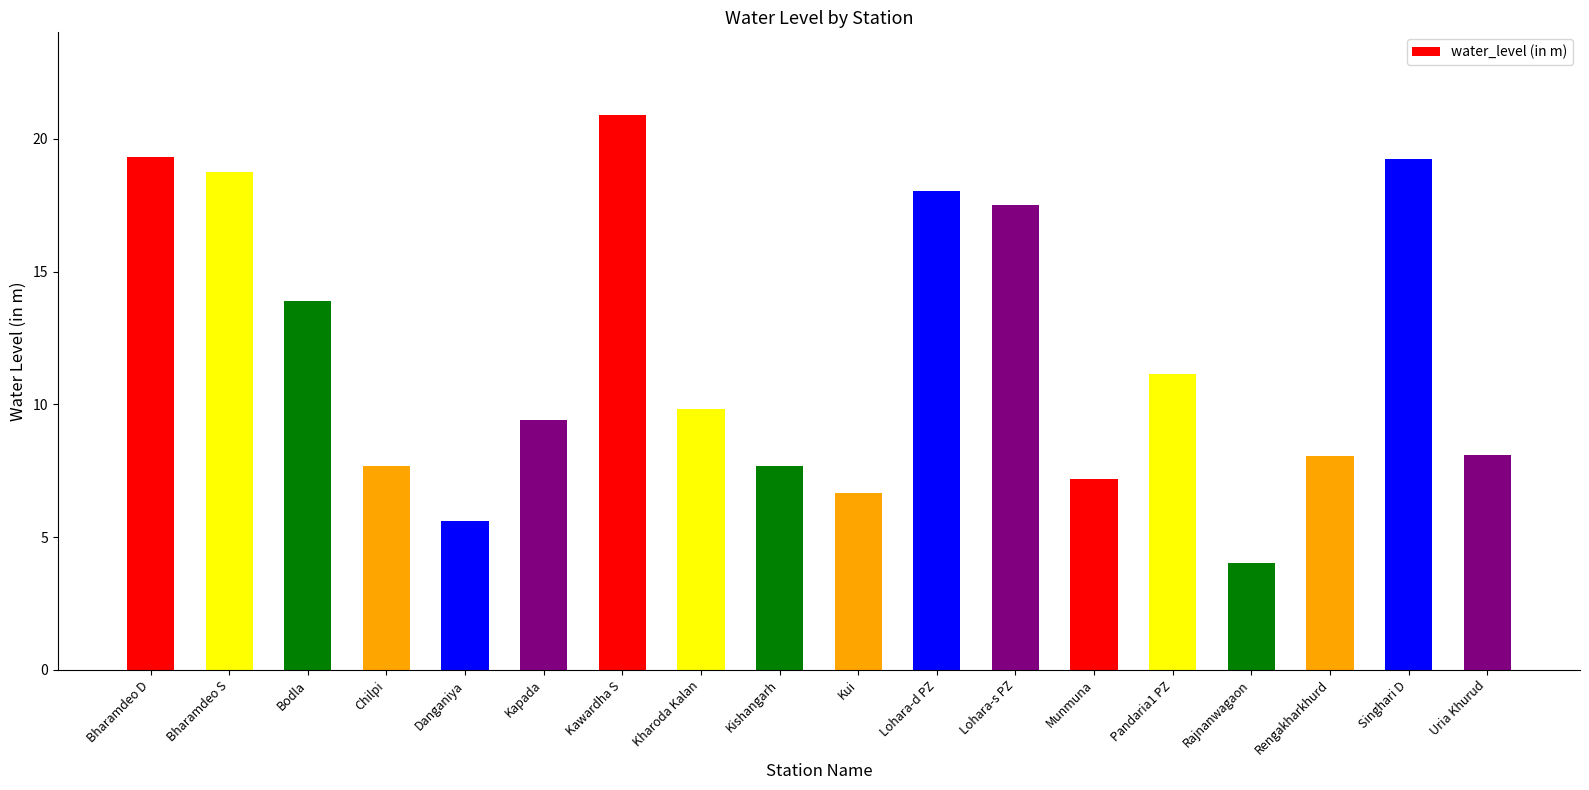

How many values are below 9?

8